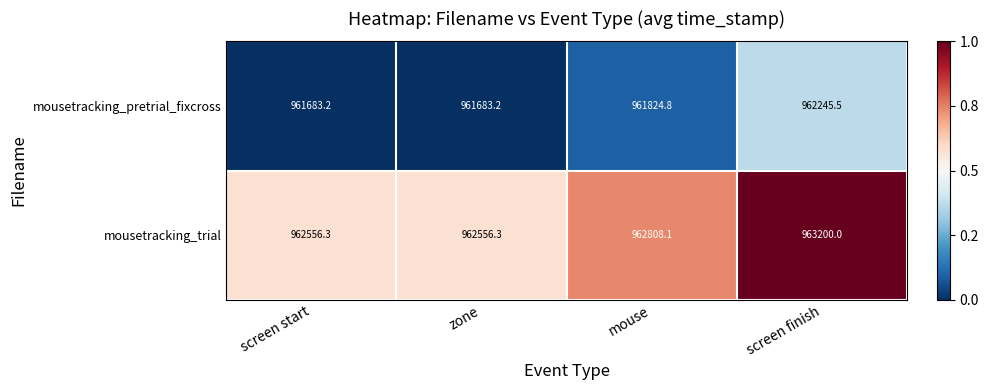

Which series has the largest total across all categories?

mousetracking_trial